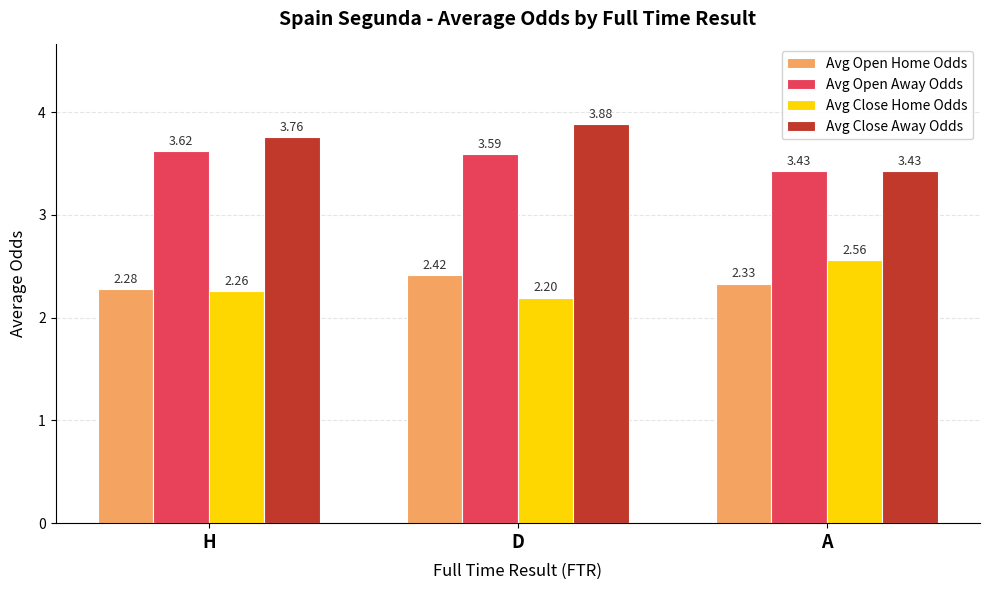

Does the chart contain stacked bars?

No